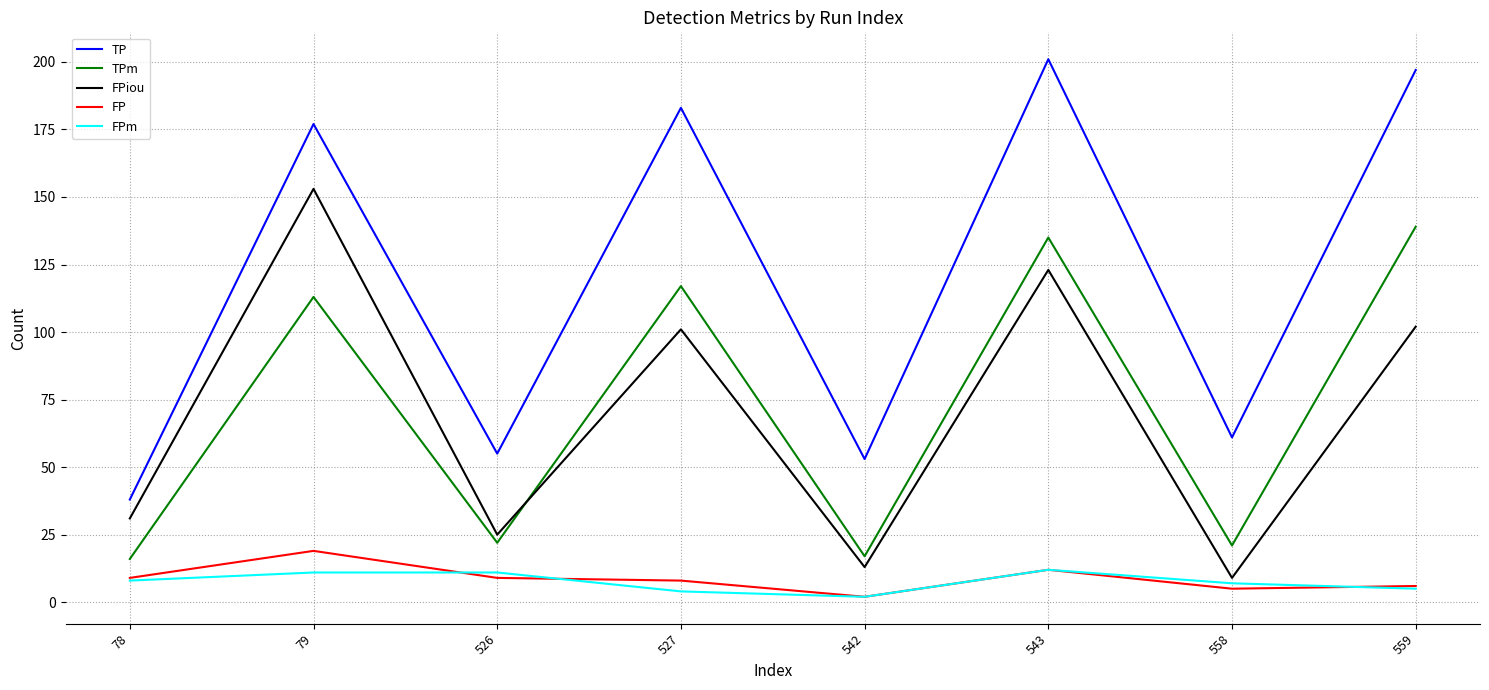

List the series in order of their peak value, lowest first.

FPm, FP, TPm, FPiou, TP